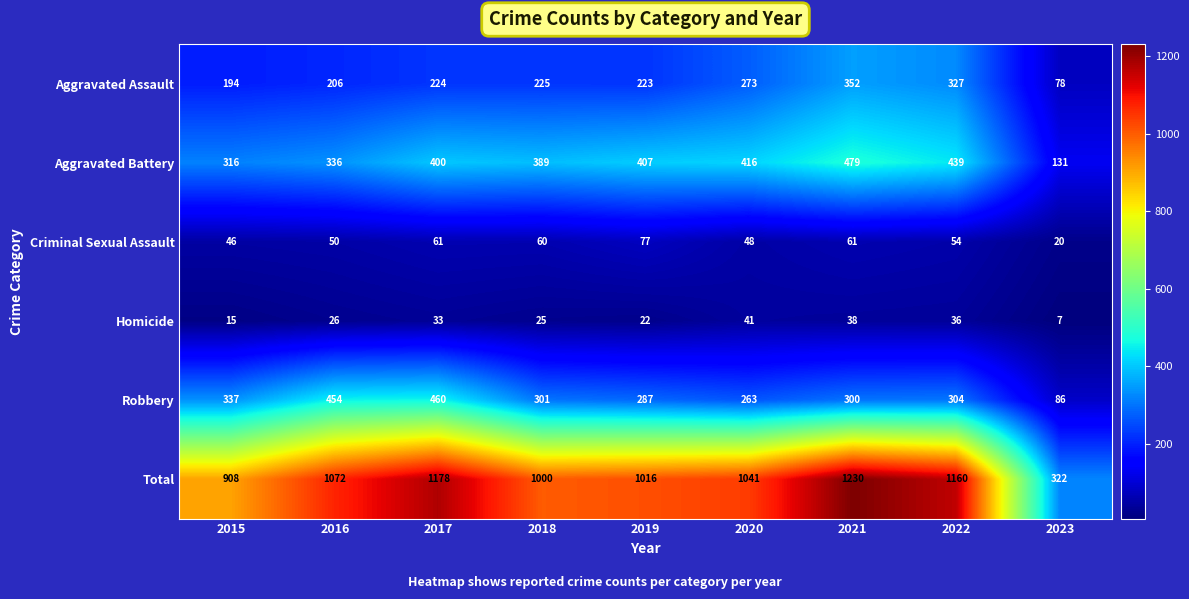

Which series changed the most between 2019 and 2021?

Total